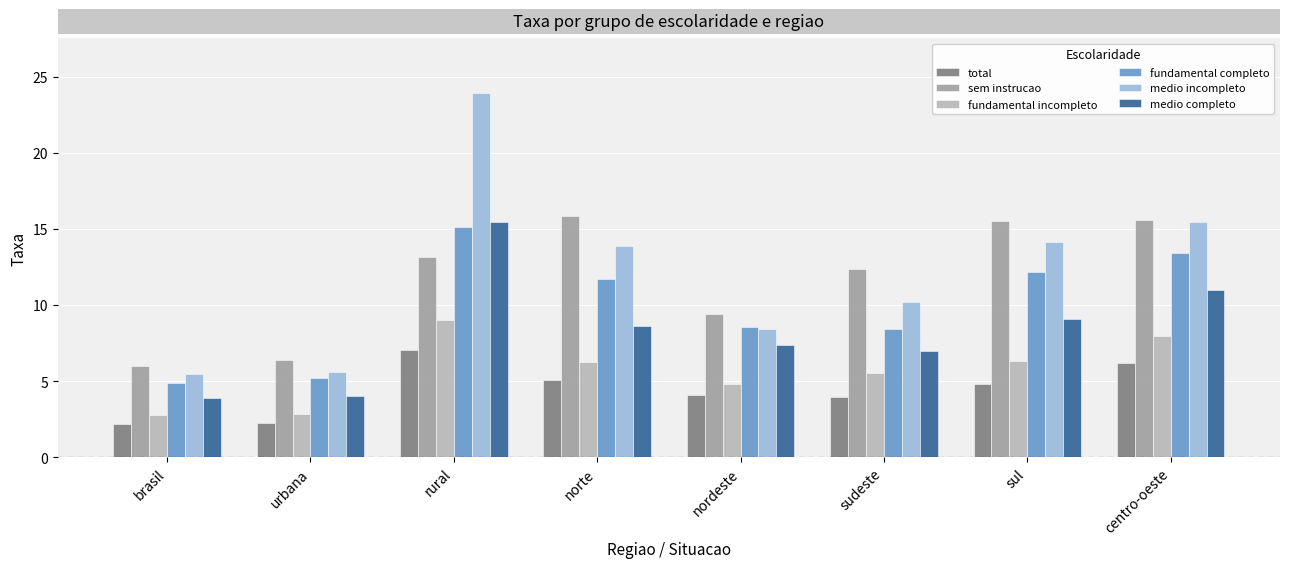

At which category is the sum across all series the highest?

rural